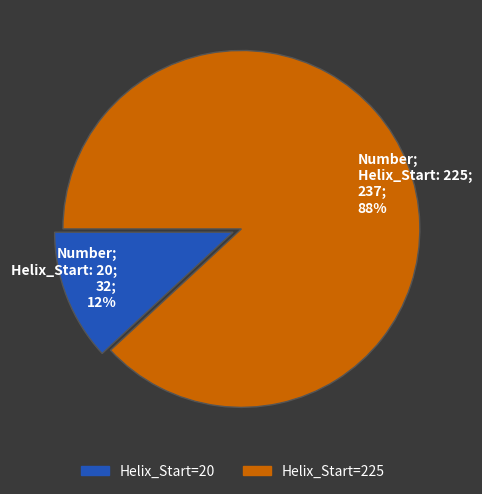

To the nearest percent, what is the average slice percentage?

50%